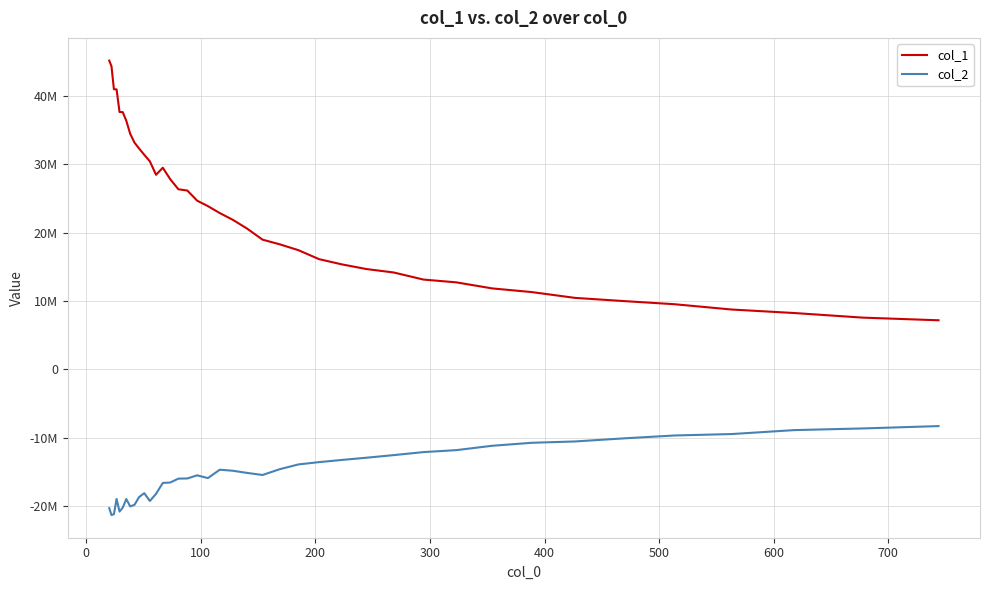

Is this an area chart (filled region under the line)?

No